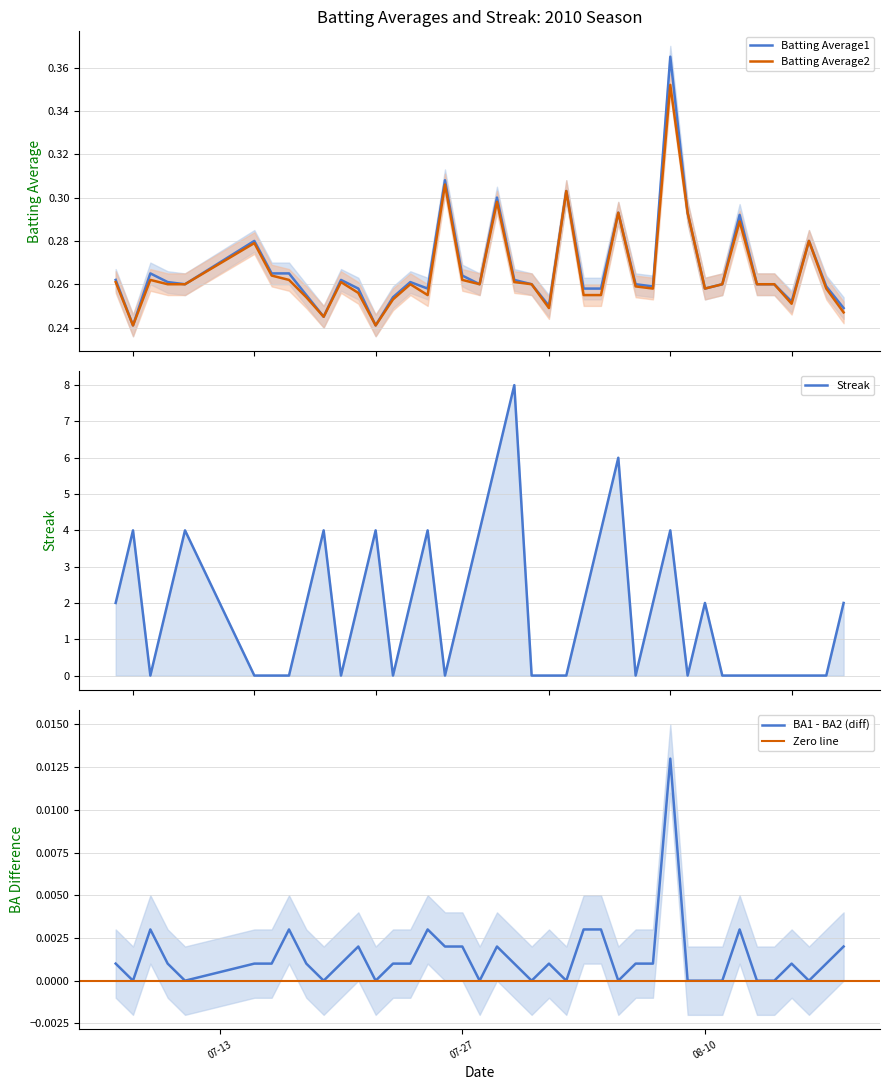

What is the average value of the Streak series?

1.8